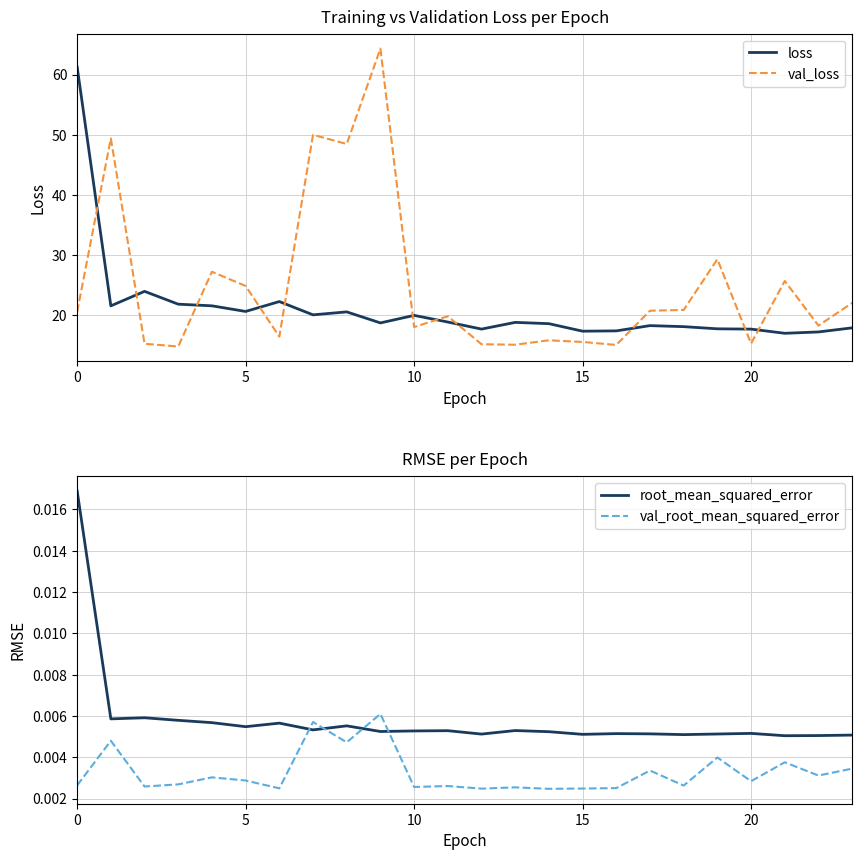

How many intersections are there between val_loss and loss?

11